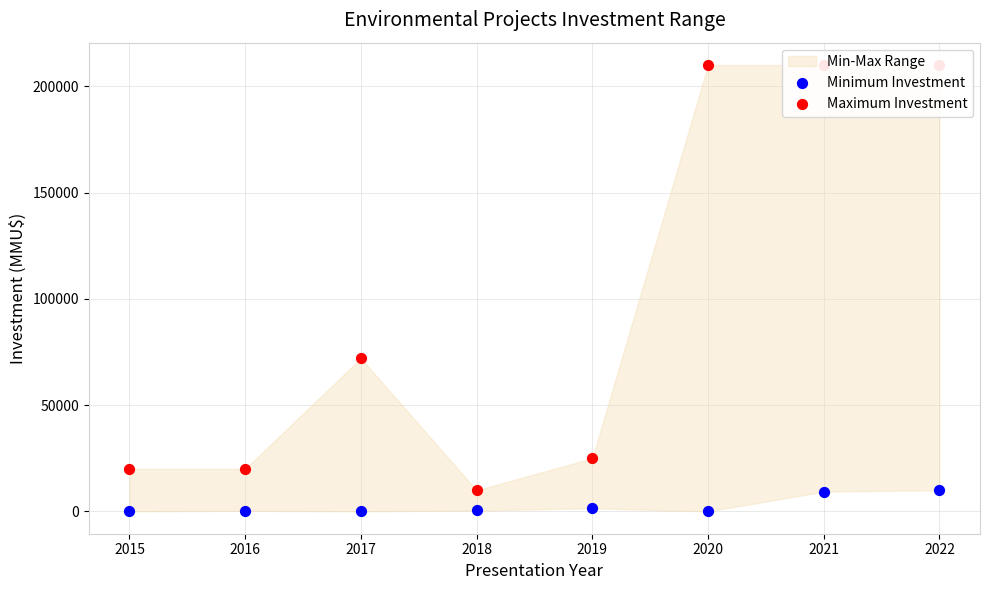

Which series contains the lowest Y value?

Minimum Investment